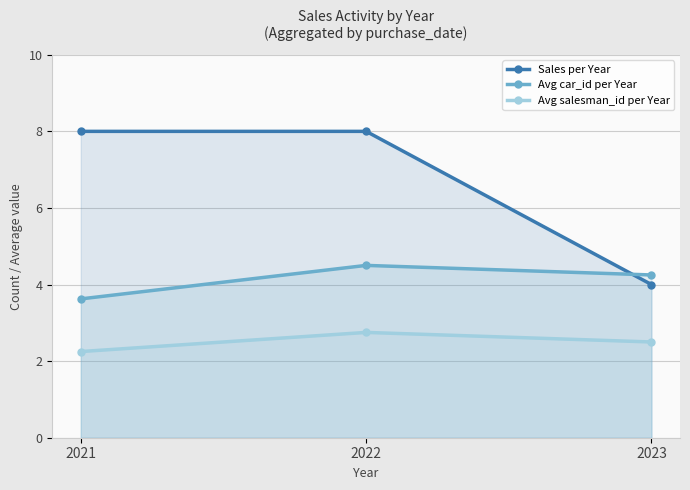

List the labels in order of Avg salesman_id per Year value, largest first.

2022, 2023, 2021